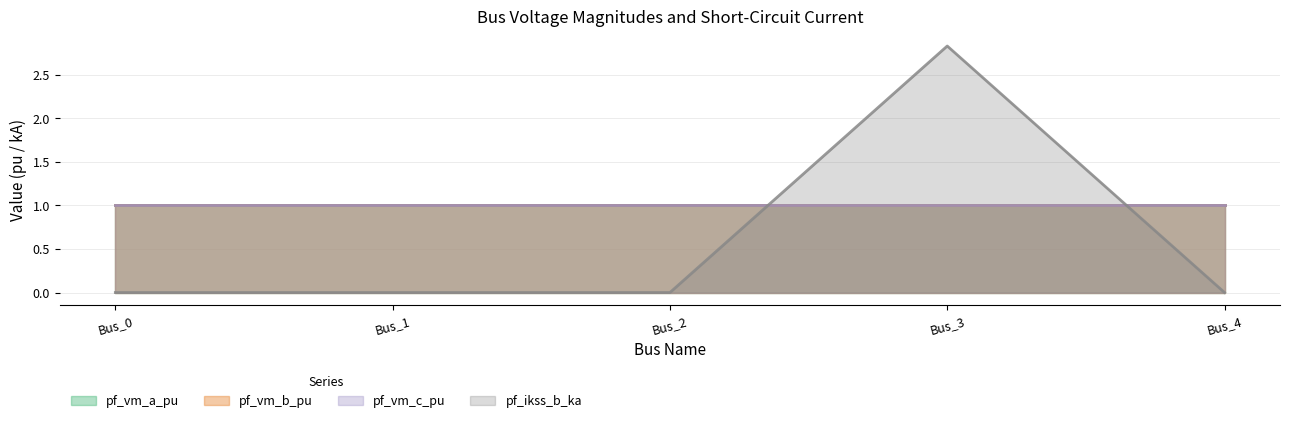

What is the average value of the pf_ikss_b_ka series?

0.6